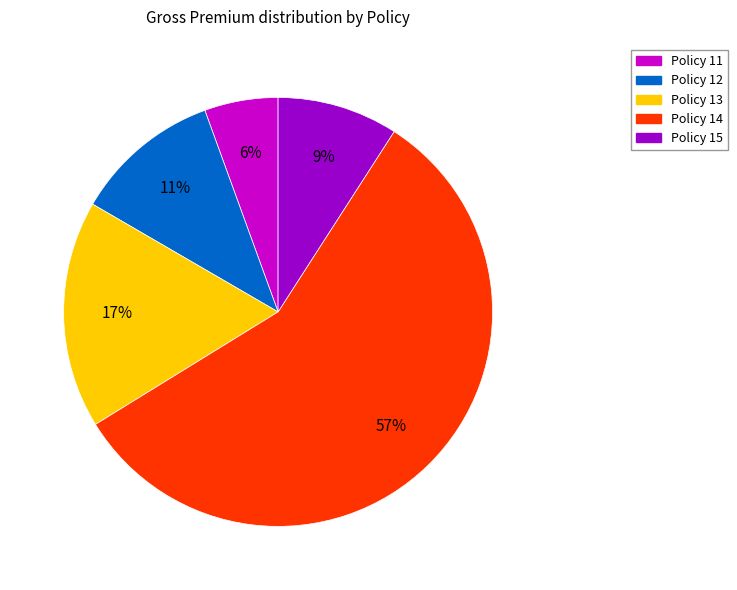

To the nearest percent, what percentage of the pie is Policy 14?

57%